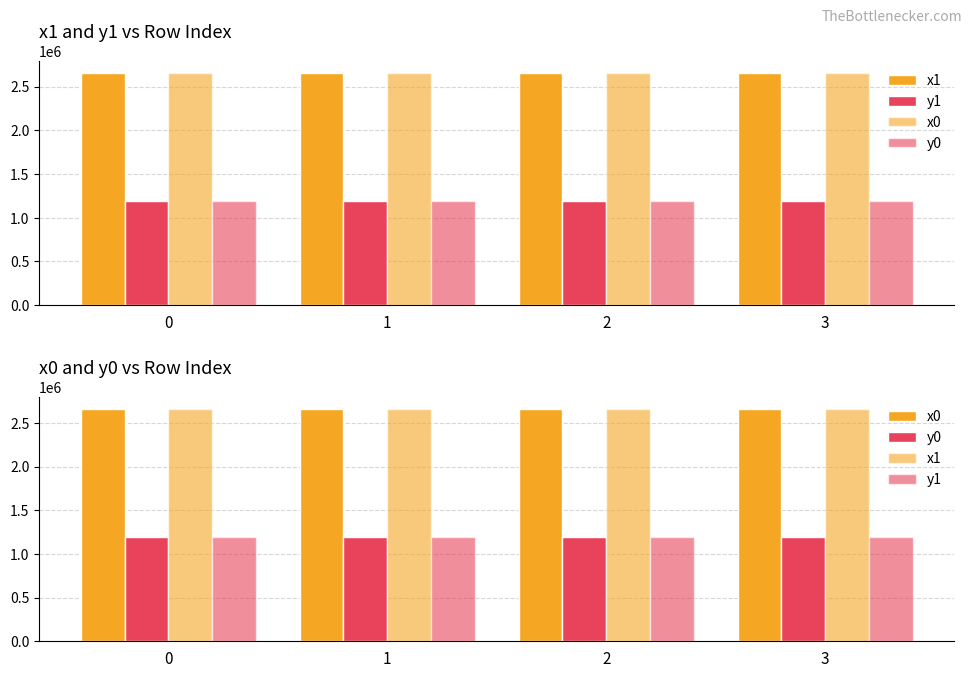

How many series are shown in this chart?

4